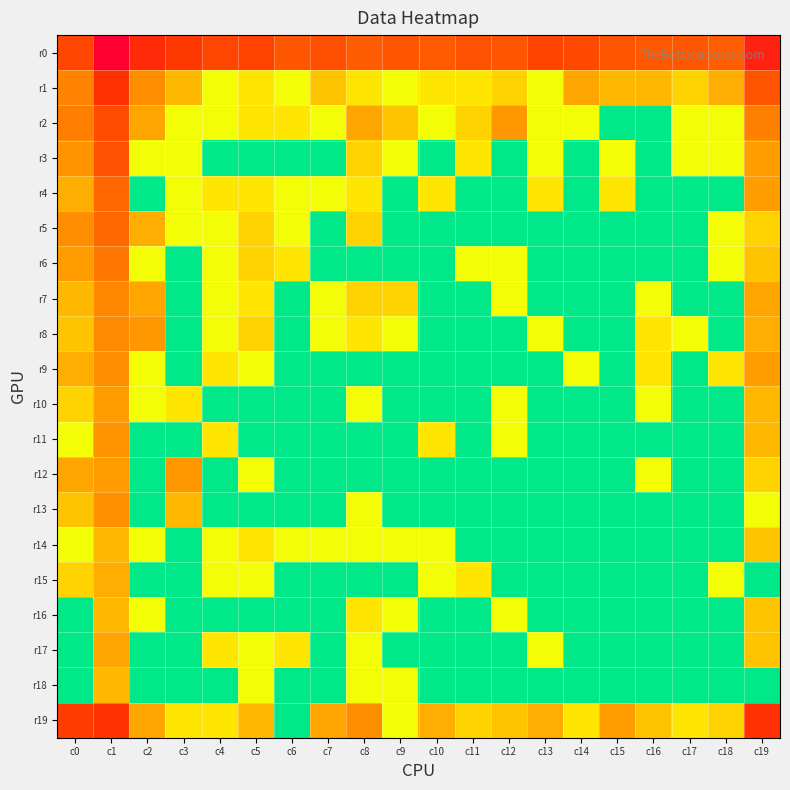

At how many categories does at least one series exceed 7?

1